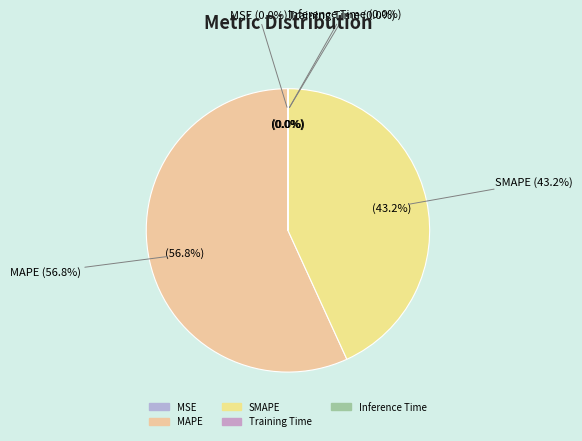

Combined, what portion of the pie is SMAPE and MSE?

43.2%